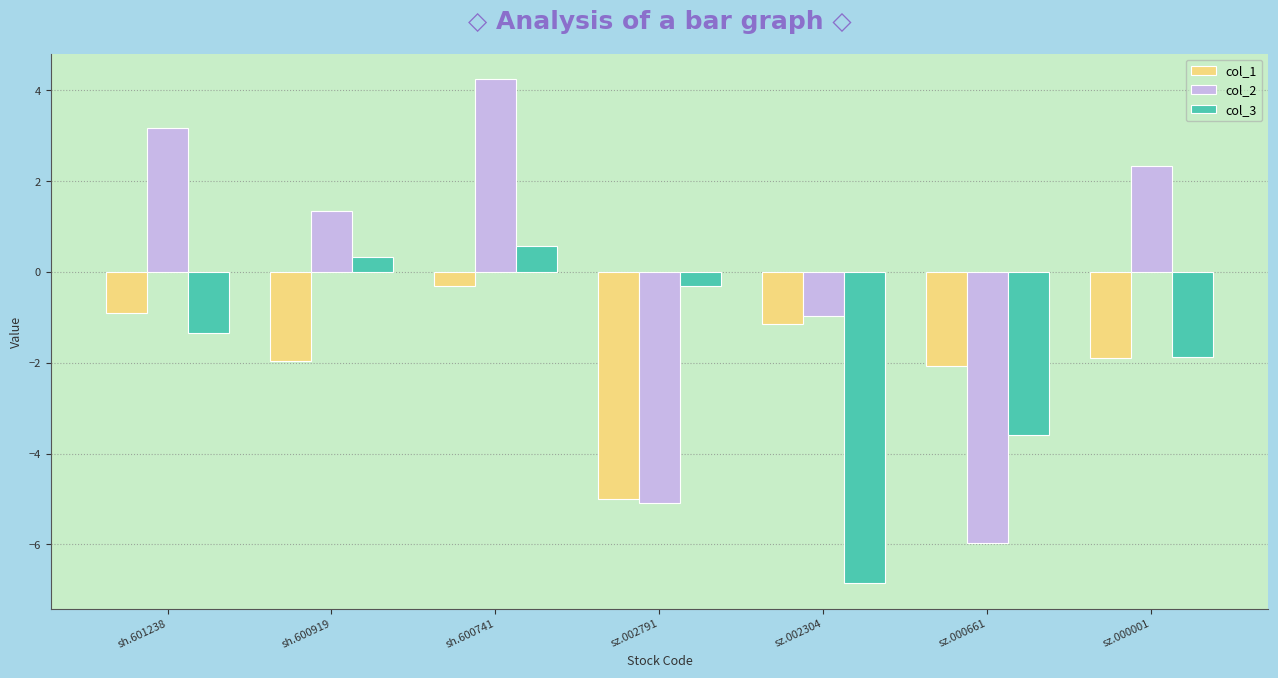

What is the smallest value displayed?

-6.9